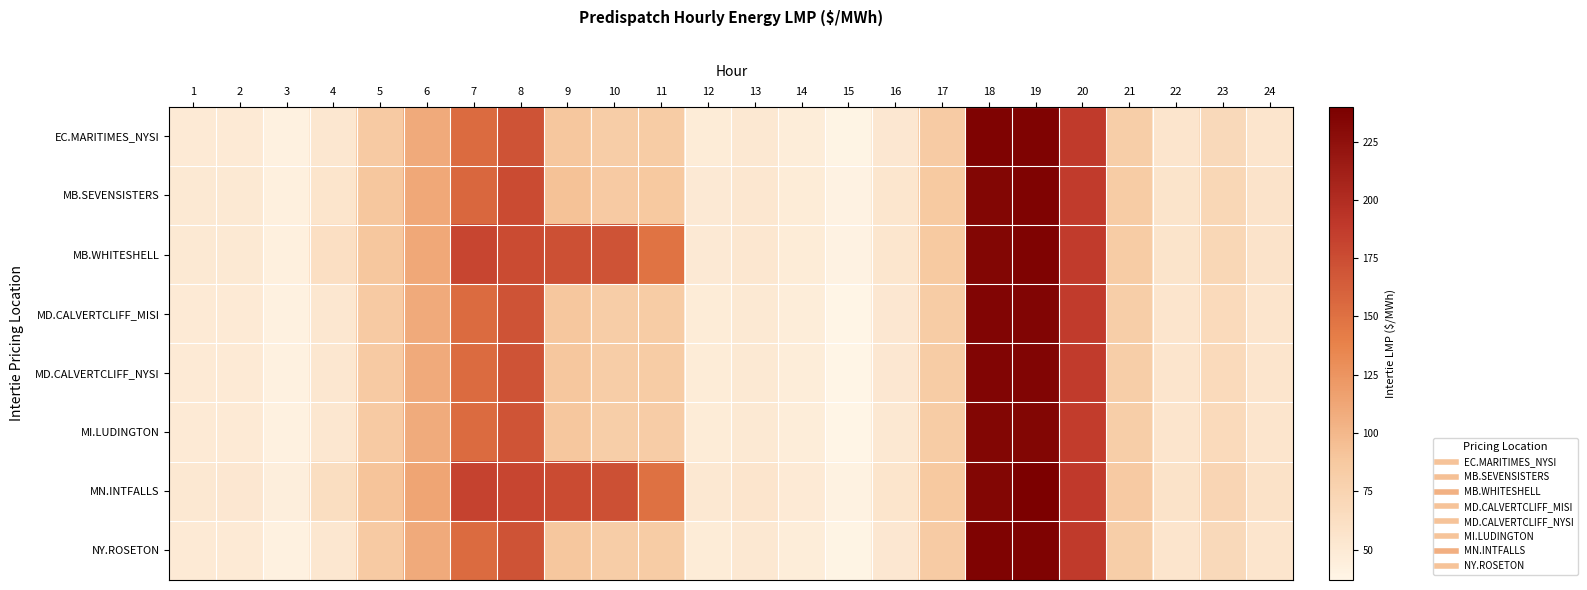

Reading left to right, extract all data points from this chart.

EC.MARITIMES_NYSI: 1=49.4	2=49.4	3=41.4	4=53.4	5=85.7	6=109.4	7=154.2	8=170.7	9=89.2	10=82.7	11=84.3	12=48.0	13=51.4	14=46.2	15=37.9	16=52.3	17=84.8	18=236.3	19=236.1	20=187.9	21=82.0	22=55.1	23=68.8	24=54.5
MB.SEVENSISTERS: 1=50.6	2=51.2	3=43.1	4=55.7	5=88.8	6=111.3	7=157.3	8=176.0	9=93.2	10=86.1	11=87.4	12=50.0	13=53.2	14=48.1	15=39.4	16=54.2	17=86.2	18=234.1	19=236.6	20=187.5	21=83.9	22=56.5	23=71.3	24=57.0
MB.WHITESHELL: 1=50.7	2=51.2	3=43.1	4=61.9	5=88.9	6=111.3	7=180.2	8=176.0	9=172.9	10=170.7	11=148.5	12=50.0	13=53.2	14=48.1	15=39.5	16=54.2	17=86.2	18=234.1	19=236.6	20=187.5	21=83.9	22=56.5	23=71.3	24=57.0
MD.CALVERTCLIFF_MISI: 1=49.5	2=49.5	3=41.4	4=53.5	5=85.7	6=109.2	7=154.2	8=170.5	9=89.1	10=82.5	11=84.0	12=47.9	13=51.2	14=46.1	15=37.8	16=52.2	17=84.4	18=235.0	19=235.0	20=187.0	21=81.8	22=54.9	23=68.7	24=54.6
MD.CALVERTCLIFF_NYSI: 1=49.5	2=49.5	3=41.4	4=53.5	5=85.7	6=109.2	7=154.2	8=170.5	9=89.1	10=82.5	11=84.0	12=47.9	13=51.2	14=46.1	15=37.8	16=52.2	17=84.4	18=235.0	19=235.0	20=187.0	21=81.8	22=54.9	23=68.7	24=54.6
MI.LUDINGTON: 1=49.4	2=49.4	3=41.3	4=53.5	5=85.7	6=108.8	7=154.0	8=170.2	9=88.9	10=82.2	11=83.6	12=47.7	13=51.0	14=45.9	15=37.6	16=51.9	17=84.1	18=233.9	19=233.9	20=186.1	21=81.5	22=54.6	23=68.5	24=54.7
MN.INTFALLS: 1=51.6	2=52.6	3=44.3	4=63.5	5=91.2	6=113.5	7=182.8	8=180.0	9=176.2	10=173.3	11=150.0	12=51.4	13=54.5	14=49.4	15=40.4	16=55.6	17=87.7	18=234.3	19=238.6	20=188.8	21=85.8	22=57.9	23=73.3	24=58.6
NY.ROSETON: 1=49.4	2=49.4	3=41.4	4=53.4	5=85.7	6=109.4	7=154.2	8=170.7	9=89.2	10=82.7	11=84.3	12=48.0	13=51.4	14=46.2	15=37.9	16=52.3	17=84.8	18=236.3	19=236.1	20=187.9	21=82.0	22=55.1	23=68.8	24=54.5